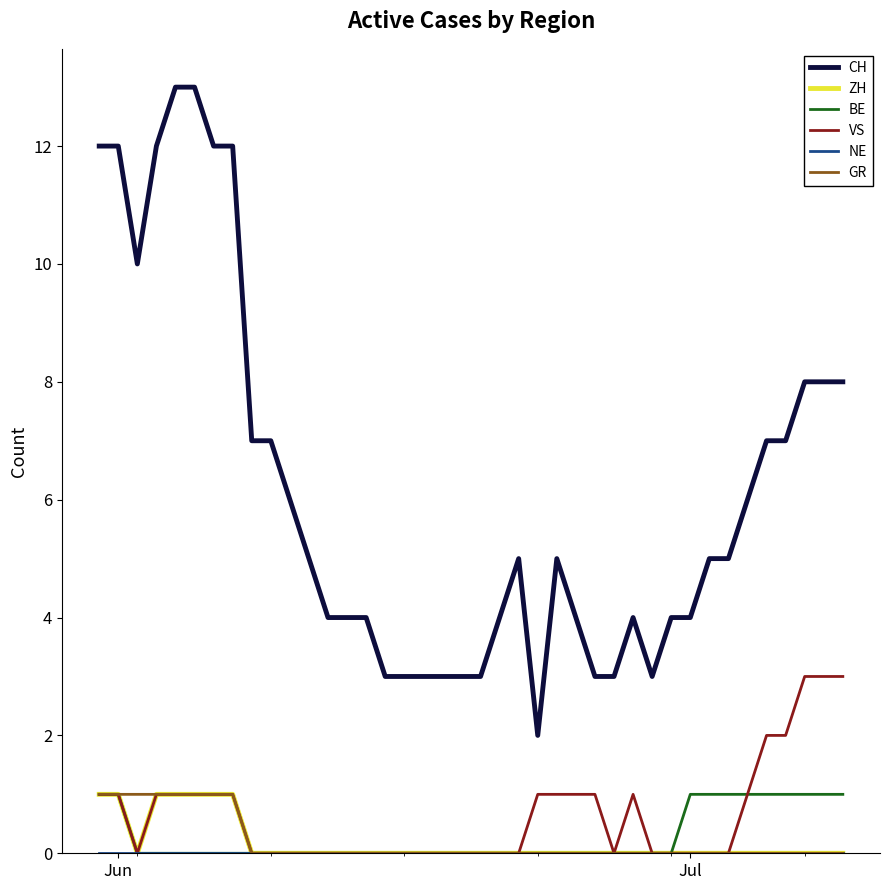

True or false: BE and CH cross at least once.

False